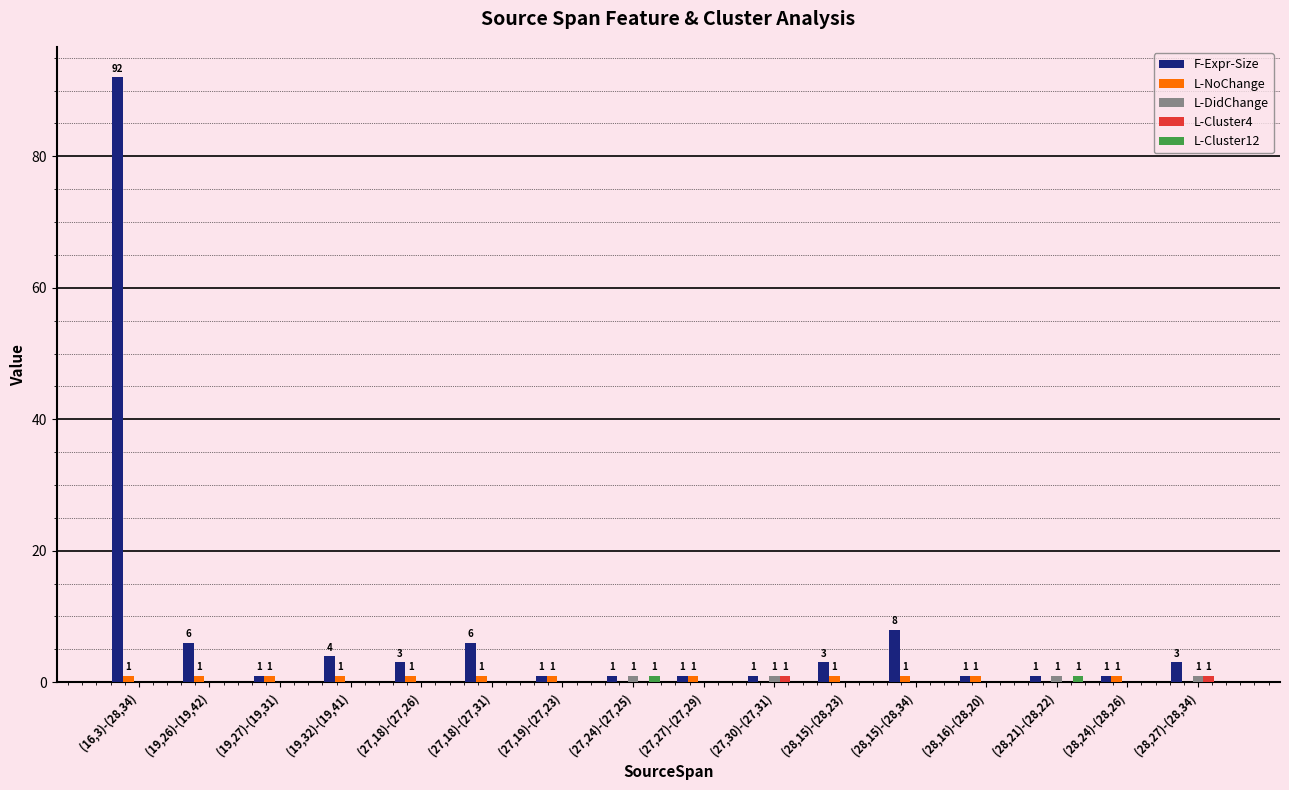

True or false: F-Expr-Size has a value of 1 at (27,30)-(27,31).

True